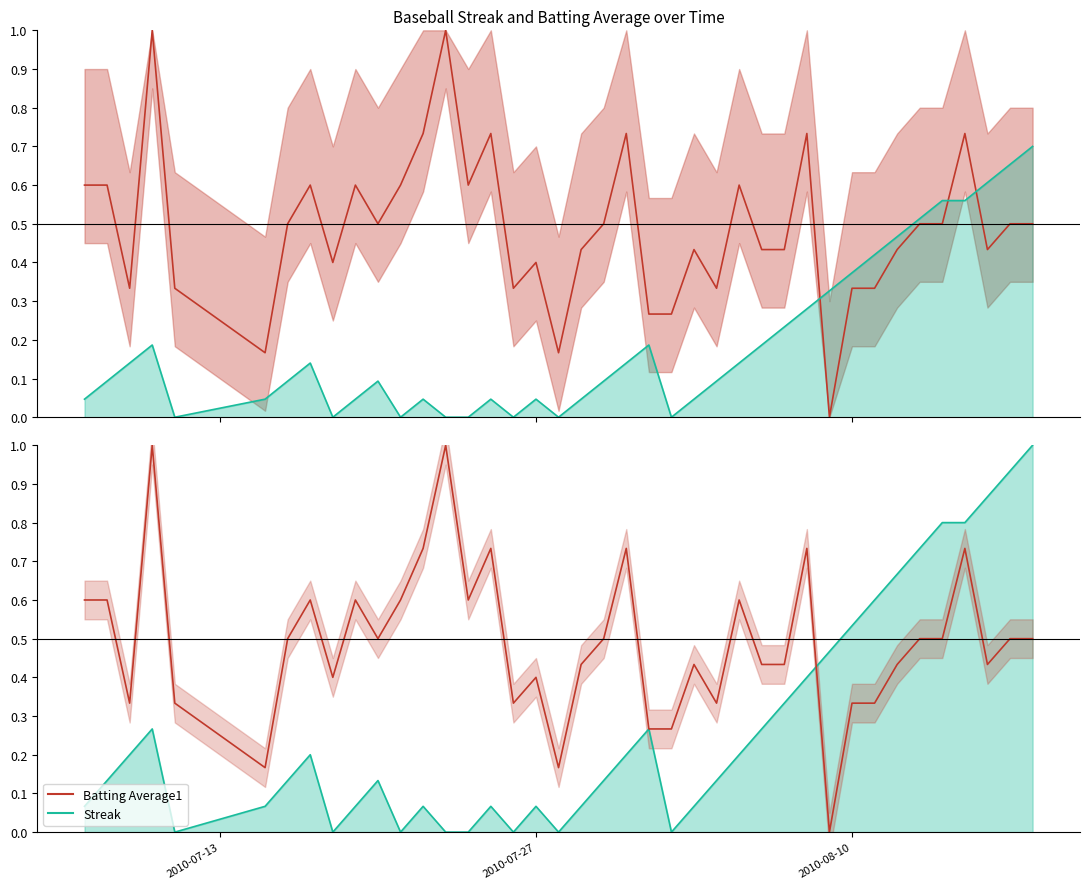

What is the highest value of the Streak series?

0.7